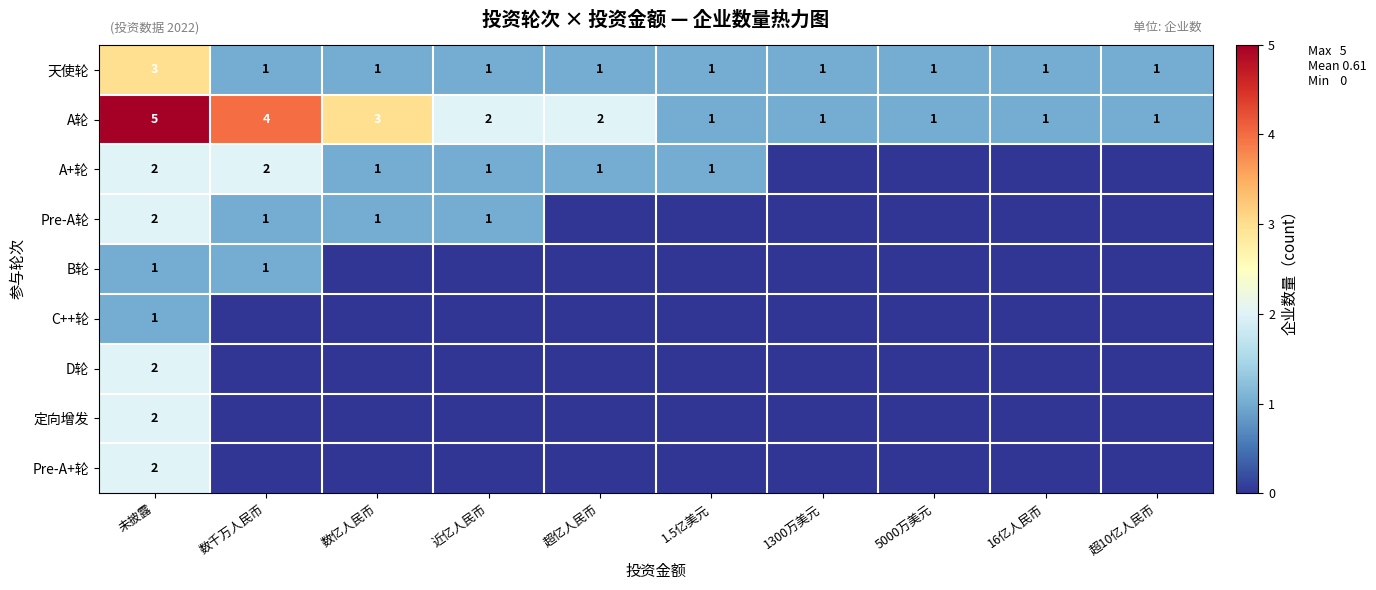

True or false: 天使轮 has a value of 2 at 1.5亿美元.

False